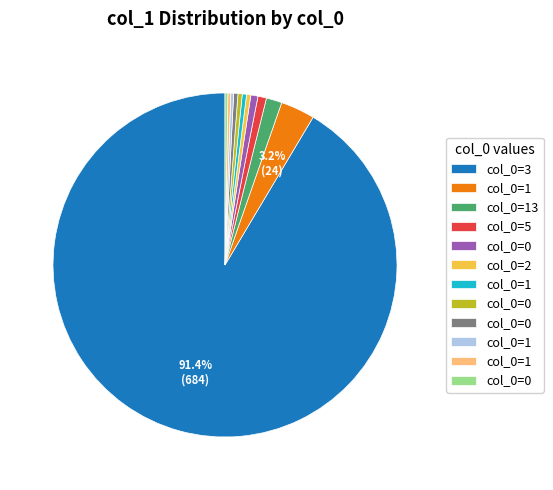

Is there any slice that represents more than half of the pie?

Yes